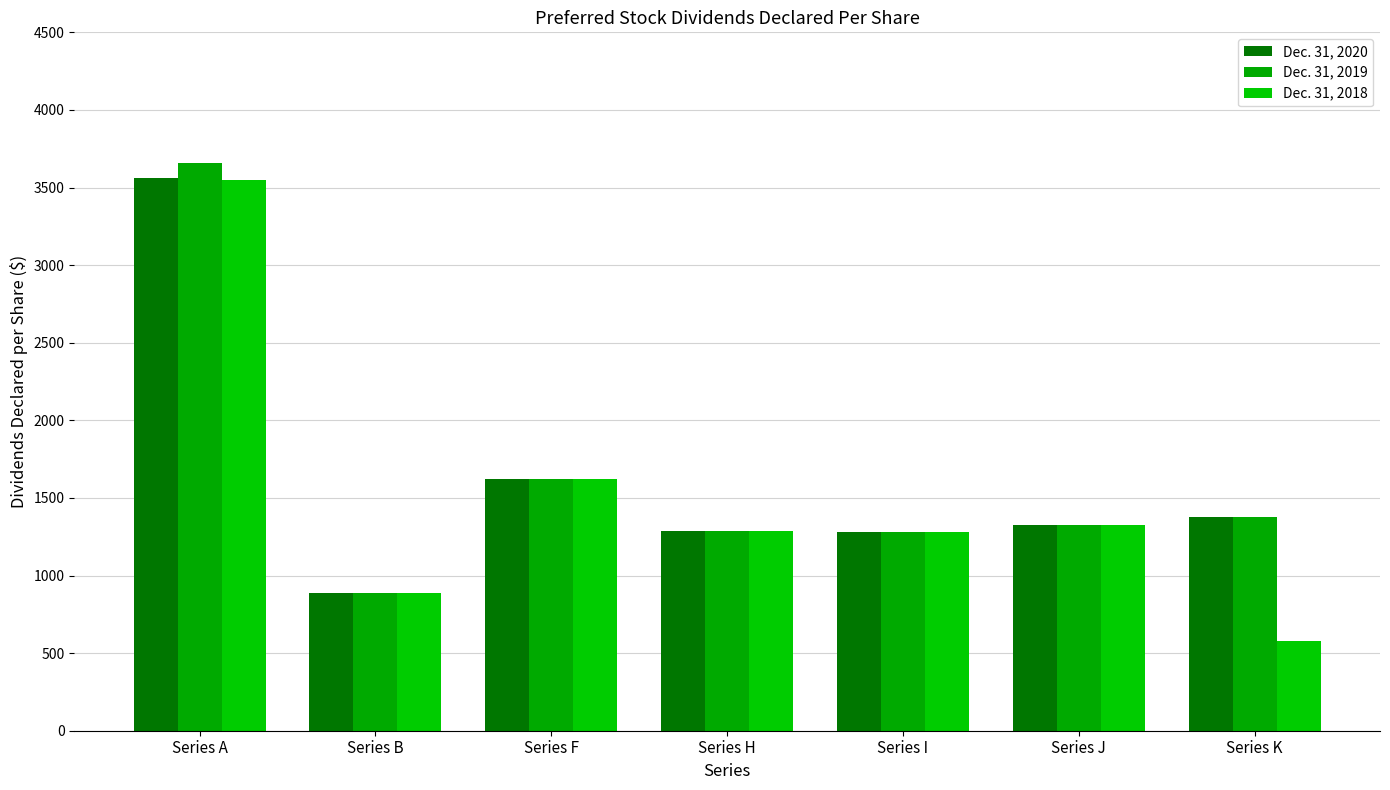

Reading right to left, what are all the values shown in this chart?

Dec. 31, 2020: 1375.0	1325.0	1281.2	1287.5	1625.0	889.6	3558.3
Dec. 31, 2019: 1375.0	1325.0	1281.2	1287.5	1625.0	887.1	3654.9
Dec. 31, 2018: 576.7	1325.0	1281.2	1287.5	1625.0	887.1	3548.6